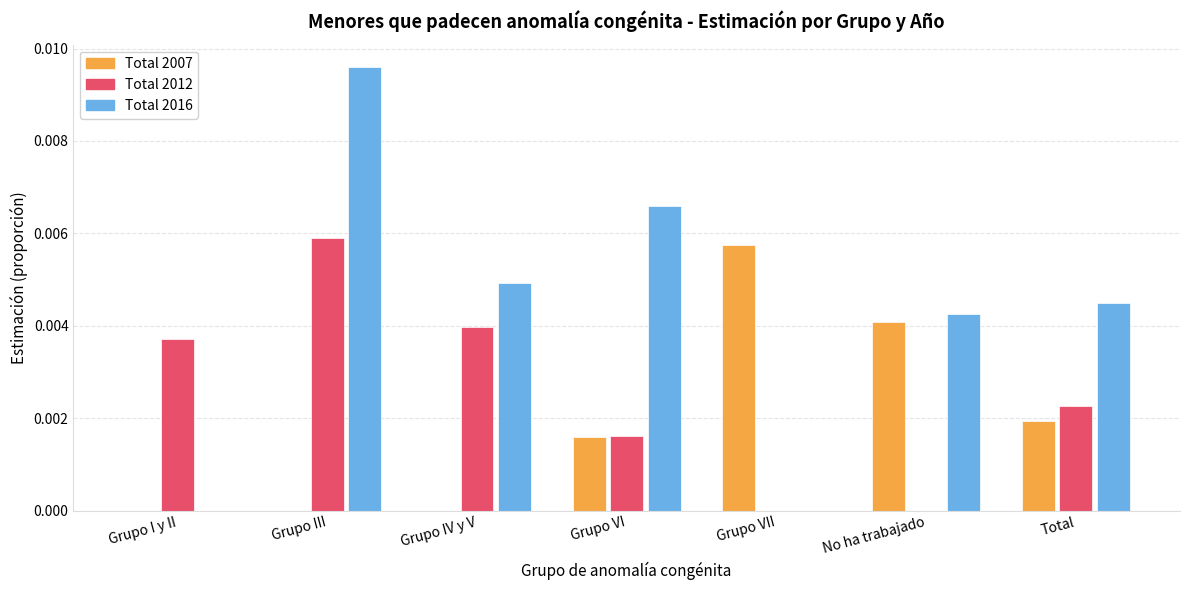

Which series has the largest total across all categories?

Total 2016